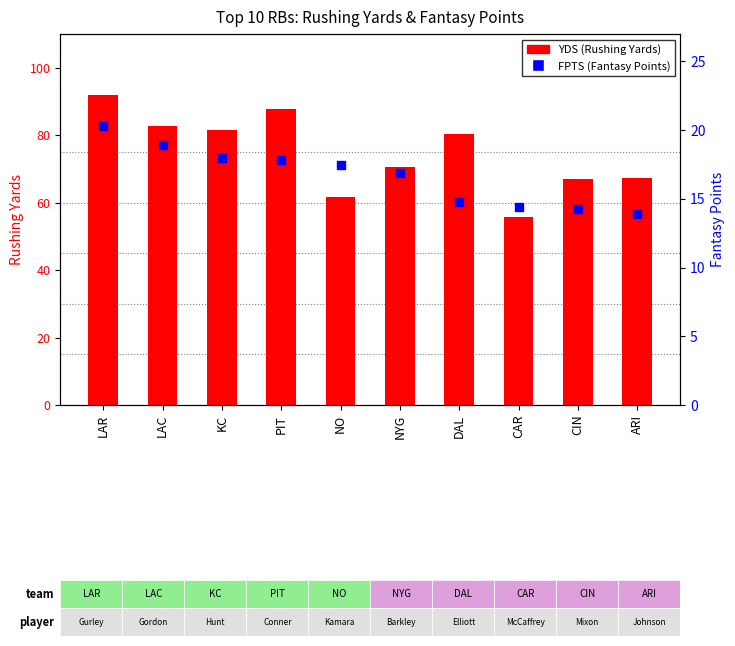

Which series contains the highest Y value?

YDS (Rushing Yards)